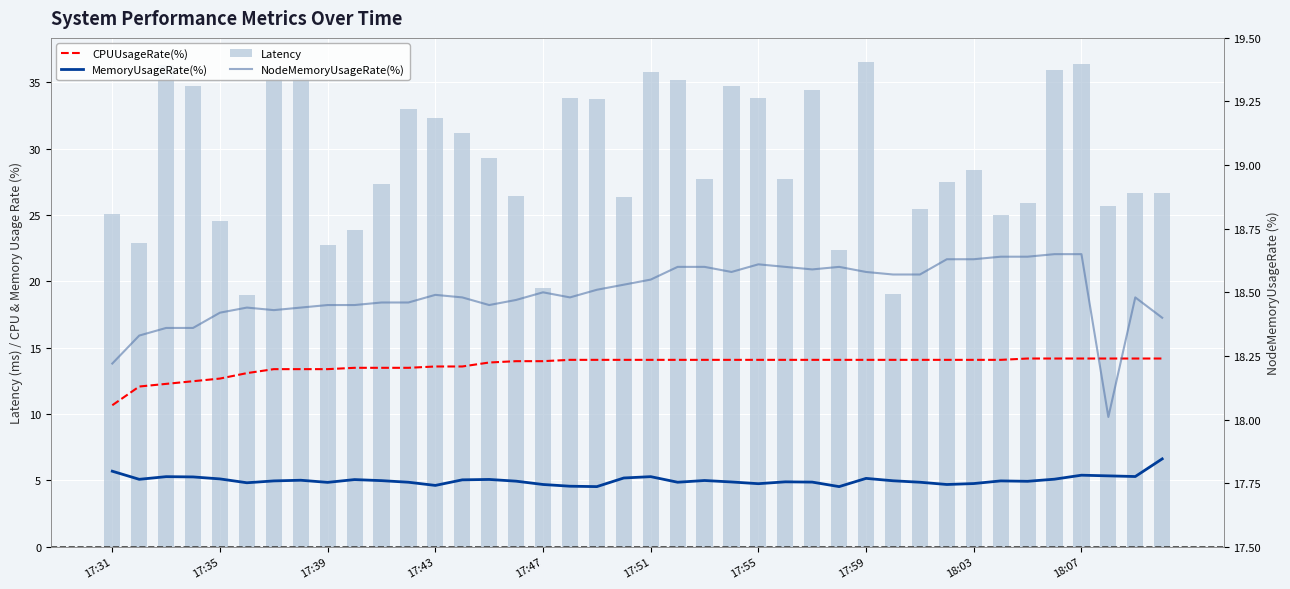

What is the average value of the Latency series?

29.1